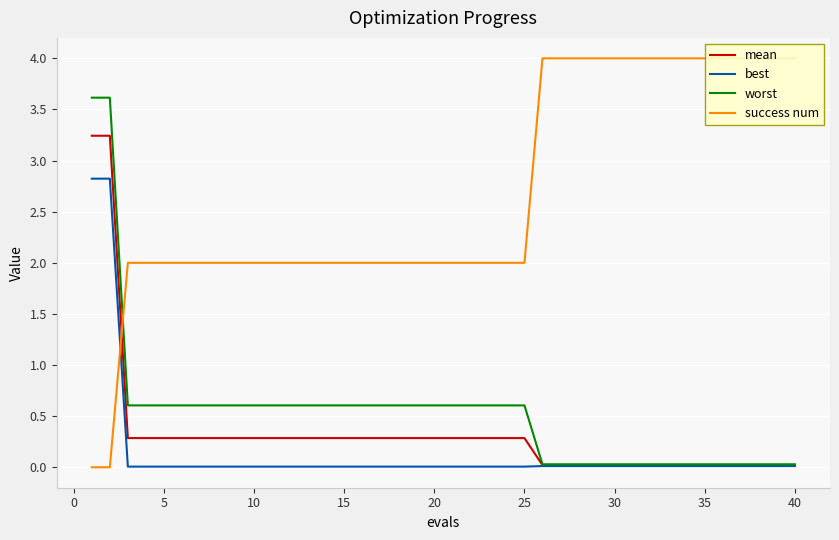

Reading left to right, list all the values displayed in this chart.

mean: 3.2	3.2	0.3	0.3	0.3	0.3	0.3	0.3	0.3	0.3	0.3	0.3	0.3	0.3	0.3	0.3	0.3	0.3	0.3	0.3	0.3	0.3	0.3	0.3	0.3	0.0	0.0	0.0	0.0	0.0	0.0	0.0	0.0	0.0	0.0	0.0	0.0	0.0	0.0	0.0
best: 2.8	2.8	0.0	0.0	0.0	0.0	0.0	0.0	0.0	0.0	0.0	0.0	0.0	0.0	0.0	0.0	0.0	0.0	0.0	0.0	0.0	0.0	0.0	0.0	0.0	0.0	0.0	0.0	0.0	0.0	0.0	0.0	0.0	0.0	0.0	0.0	0.0	0.0	0.0	0.0
worst: 3.6	3.6	0.6	0.6	0.6	0.6	0.6	0.6	0.6	0.6	0.6	0.6	0.6	0.6	0.6	0.6	0.6	0.6	0.6	0.6	0.6	0.6	0.6	0.6	0.6	0.0	0.0	0.0	0.0	0.0	0.0	0.0	0.0	0.0	0.0	0.0	0.0	0.0	0.0	0.0
success num: 0.0	0.0	2.0	2.0	2.0	2.0	2.0	2.0	2.0	2.0	2.0	2.0	2.0	2.0	2.0	2.0	2.0	2.0	2.0	2.0	2.0	2.0	2.0	2.0	2.0	4.0	4.0	4.0	4.0	4.0	4.0	4.0	4.0	4.0	4.0	4.0	4.0	4.0	4.0	4.0